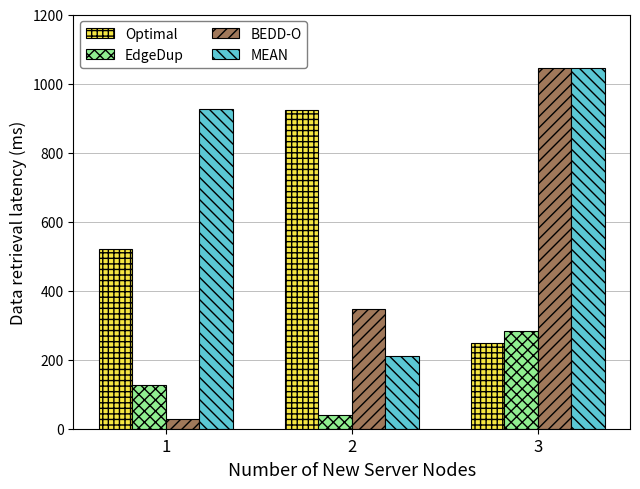

At 2, list the series in order from smallest to largest.

EdgeDup, MEAN, BEDD-O, Optimal